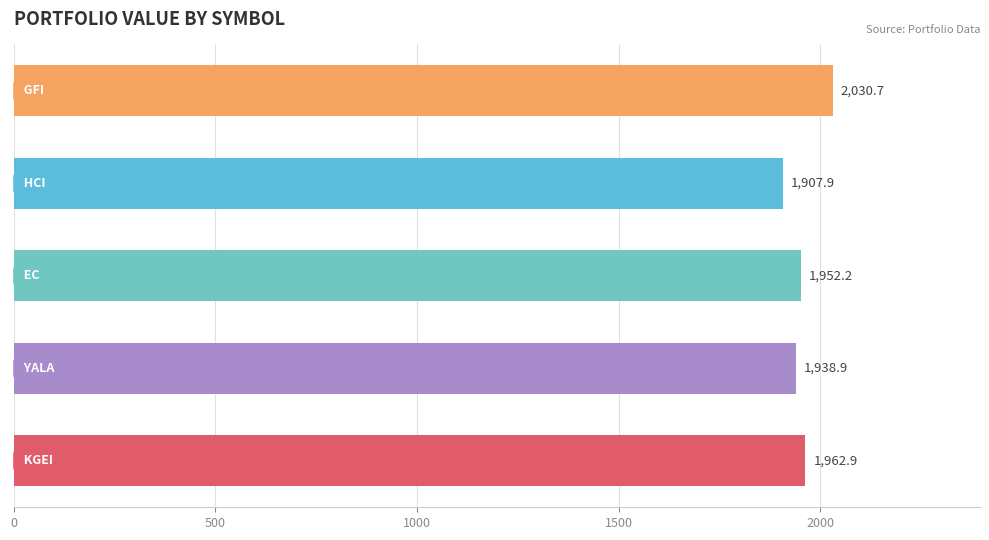

Reading top to bottom, what are all the values shown in this chart?

2030.7	1907.9	1952.2	1938.9	1962.9